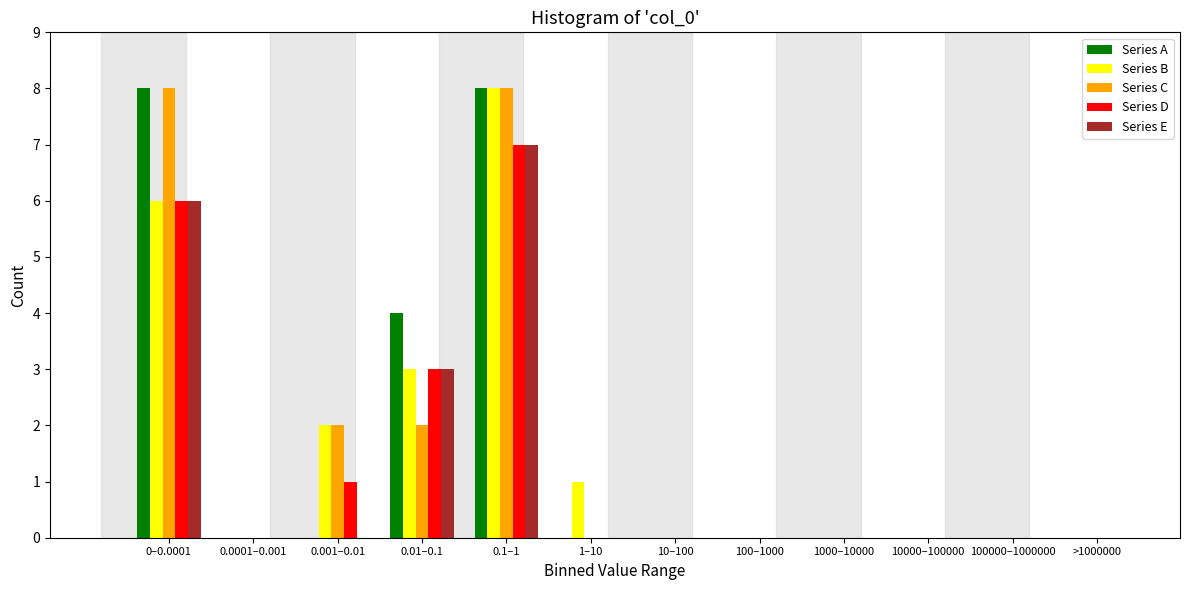

Which series changed the most between 1–10 and 10–100?

Series B